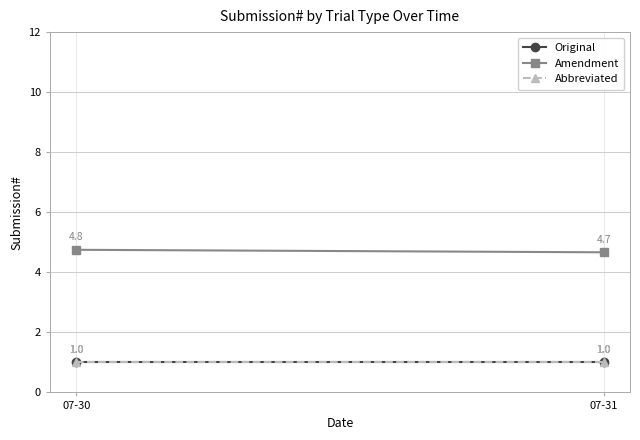

What is the total value across all series at 07-31?

6.7